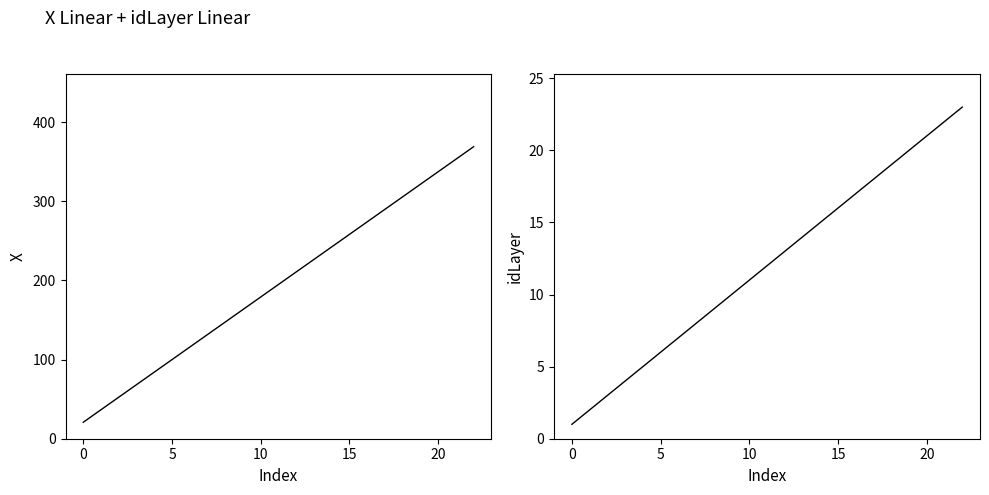

What are all the series names shown in the legend?

X, idLayer